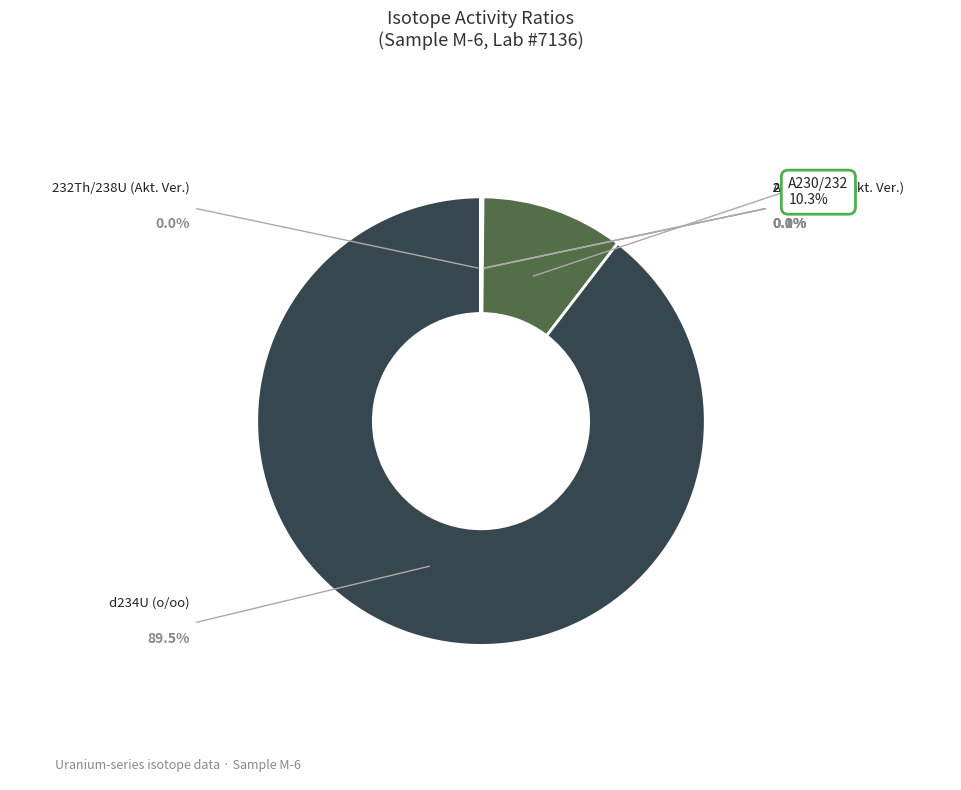

Which slice is the largest?

d234U (o/oo)